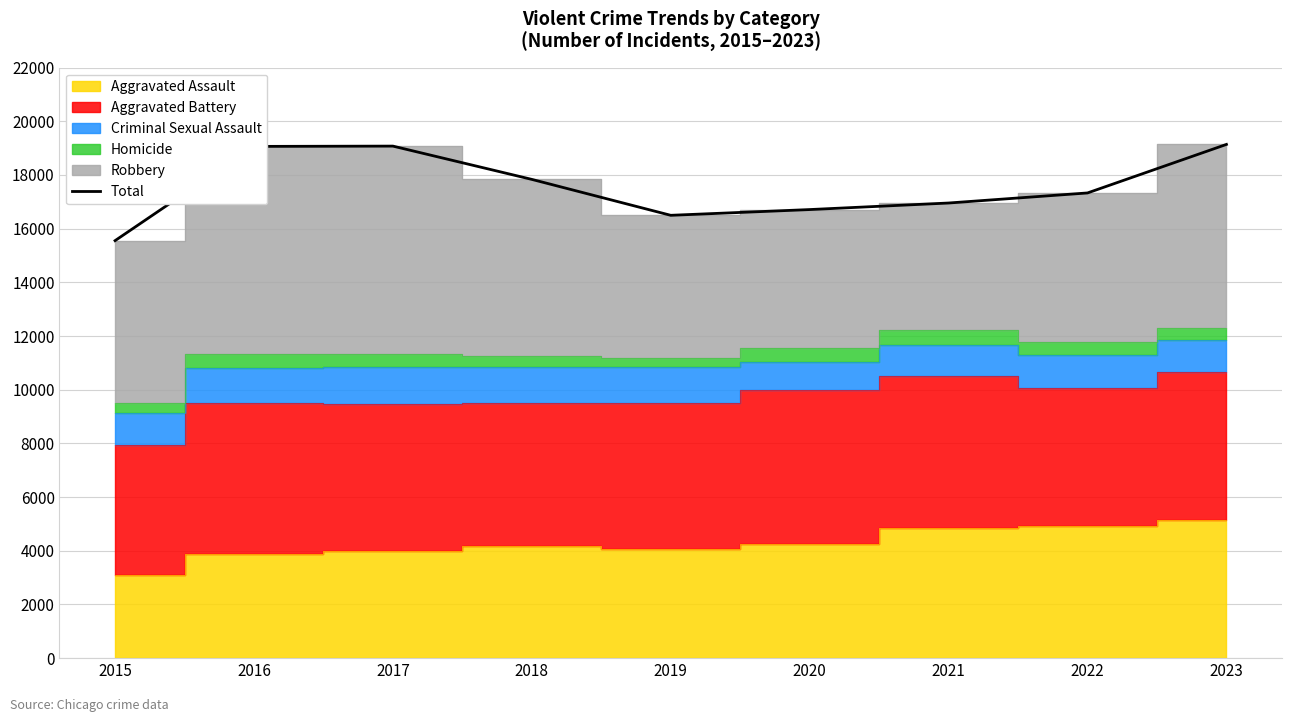

Rank the categories by value from lowest to highest.

2015, 2019, 2020, 2021, 2022, 2018, 2016, 2017, 2023